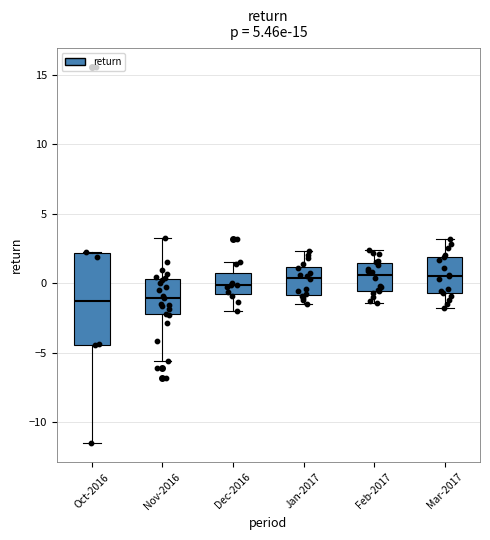

Comparing the boxes themselves (not the whiskers), which one is the tallest?

Oct-2016